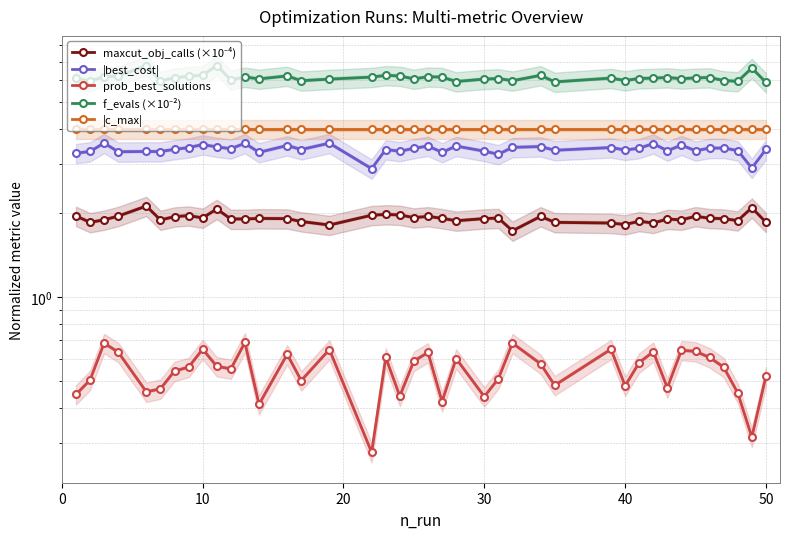

Reading left to right, extract all data points from this chart.

maxcut_obj_calls (×10⁻⁴): 2.0	1.9	1.9	2.0	2.1	1.9	1.9	2.0	1.9	2.1	1.9	1.9	1.9	1.9	1.9	1.8	2.0	2.0	2.0	1.9	1.9	1.9	1.9	1.9	1.9	1.7	1.9	1.9	1.8	1.8	1.9	1.8	1.9	1.9	2.0	1.9	1.9	1.9	2.1	1.9
|best_cost|: 3.3	3.3	3.6	3.3	3.3	3.3	3.4	3.4	3.5	3.5	3.4	3.6	3.3	3.5	3.4	3.6	2.9	3.4	3.3	3.4	3.5	3.3	3.5	3.3	3.3	3.4	3.5	3.4	3.4	3.4	3.4	3.6	3.4	3.5	3.4	3.4	3.4	3.4	2.9	3.4
prob_best_solutions: 0.4	0.5	0.7	0.6	0.5	0.5	0.5	0.6	0.7	0.6	0.6	0.7	0.4	0.6	0.5	0.6	0.3	0.6	0.4	0.6	0.6	0.4	0.6	0.4	0.5	0.7	0.6	0.5	0.7	0.5	0.6	0.6	0.5	0.6	0.6	0.6	0.6	0.5	0.3	0.5
f_evals (×10⁻²): 6.1	6.0	6.2	6.2	6.8	6.0	6.1	6.2	6.3	6.8	6.0	6.2	6.1	6.2	6.0	6.1	6.2	6.2	6.2	6.1	6.2	6.2	5.9	6.1	6.1	6.0	6.2	5.9	6.1	6.0	6.1	6.1	6.1	6.1	6.1	6.1	6.0	6.0	6.6	5.9
|c_max|: 4.0	4.0	4.0	4.0	4.0	4.0	4.0	4.0	4.0	4.0	4.0	4.0	4.0	4.0	4.0	4.0	4.0	4.0	4.0	4.0	4.0	4.0	4.0	4.0	4.0	4.0	4.0	4.0	4.0	4.0	4.0	4.0	4.0	4.0	4.0	4.0	4.0	4.0	4.0	4.0